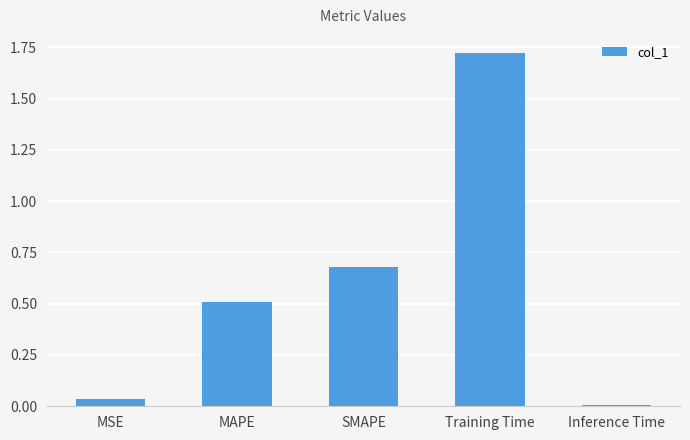

What is the label of the 5th bar from the left?

Inference Time